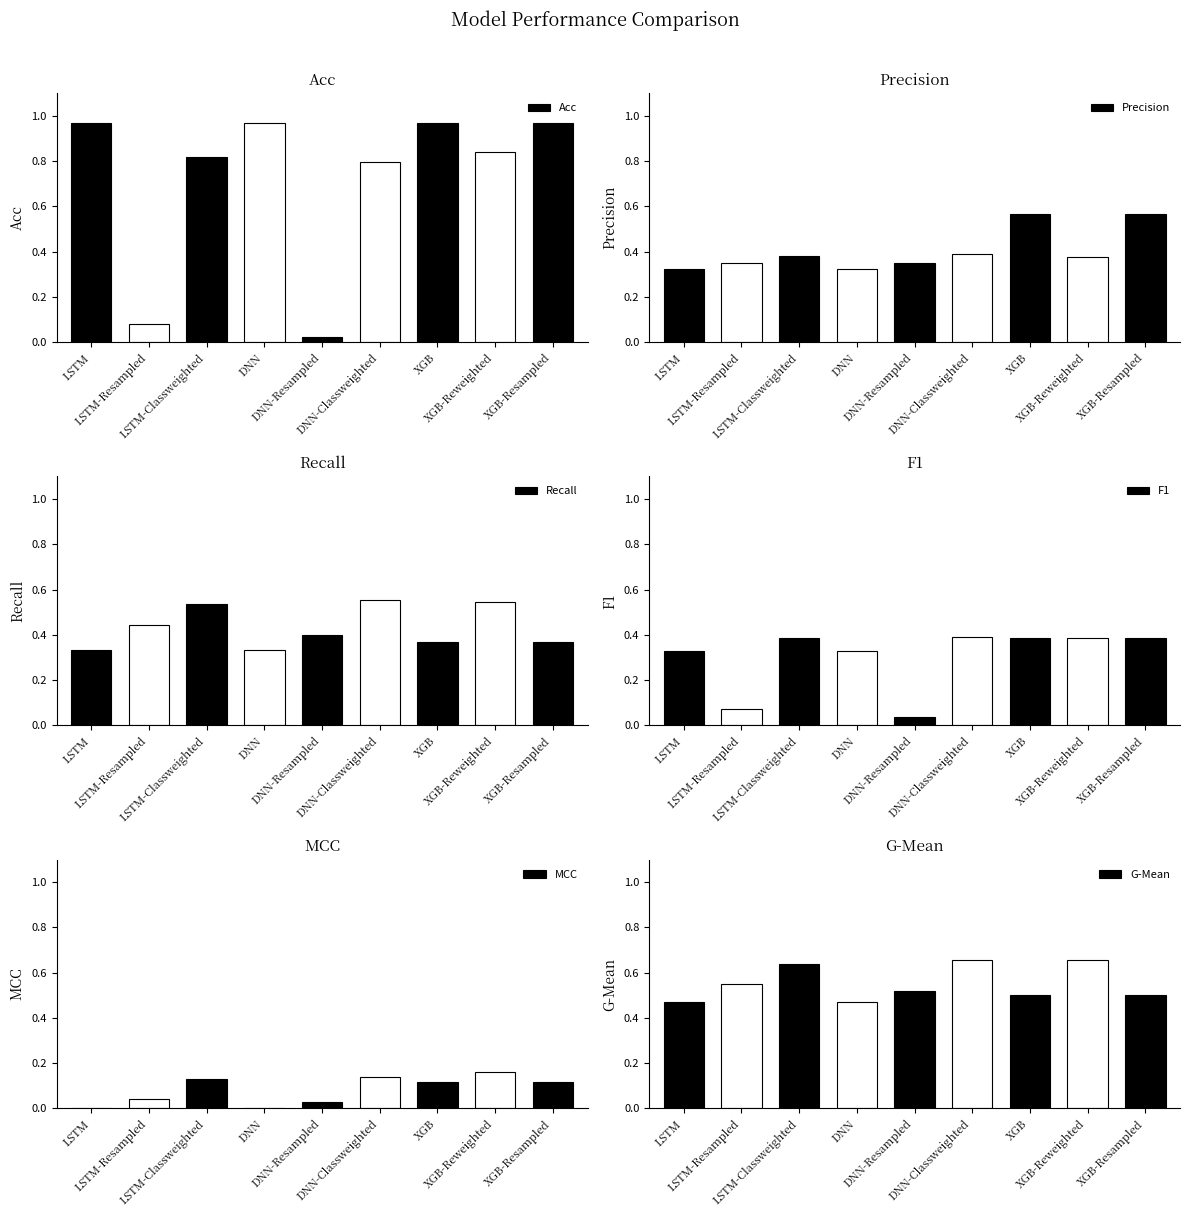

The value of MCC at XGB-Reweighted is 0.2. True or false?

False